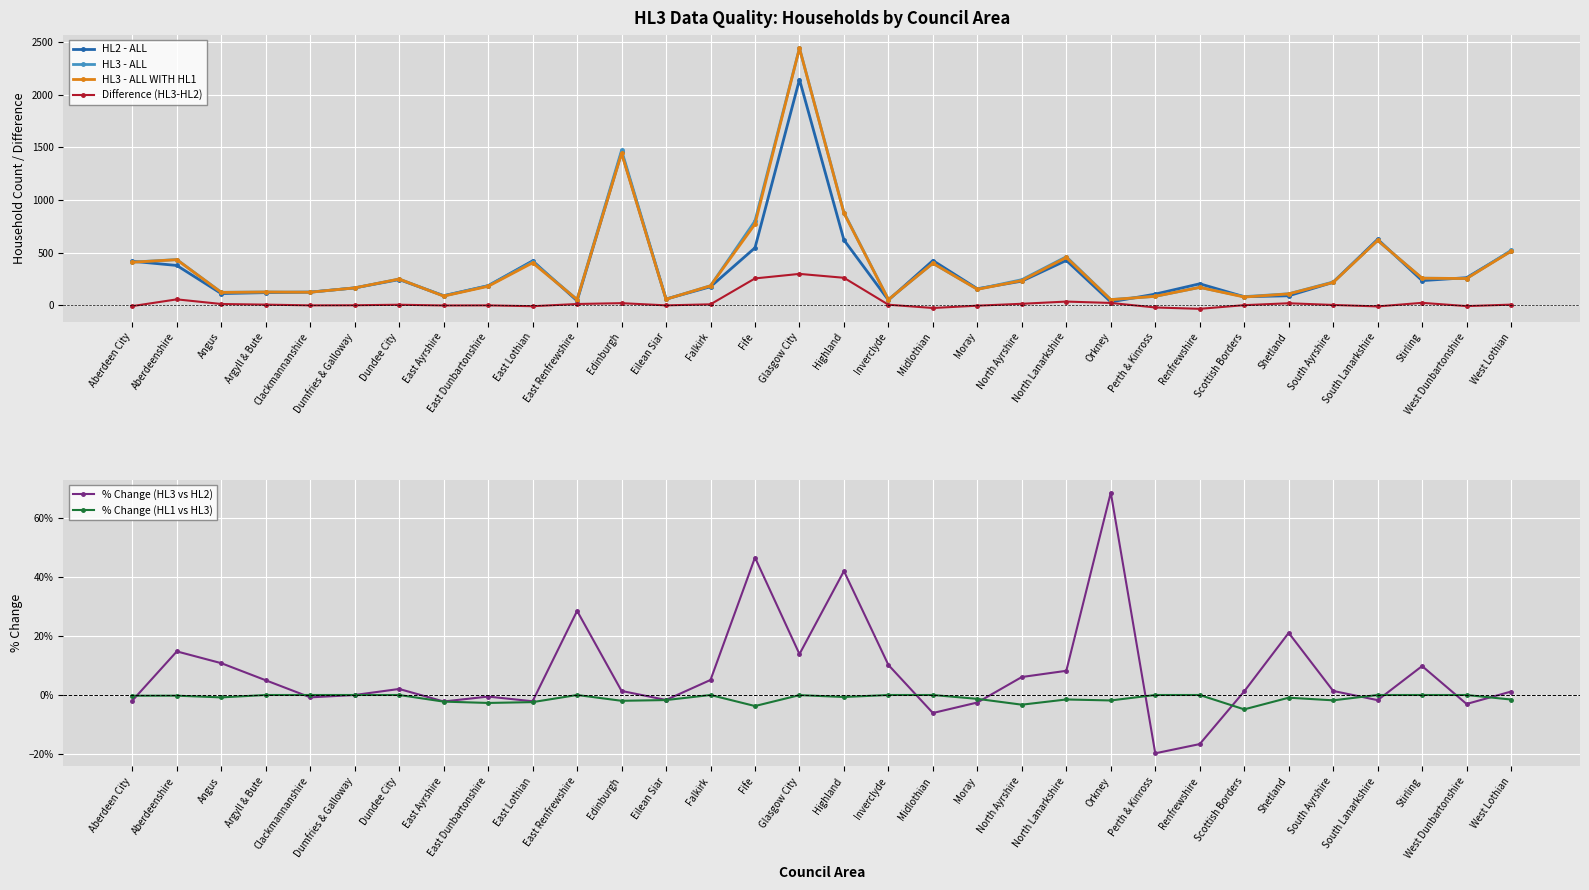

After their last crossing, which series has the higher values: HL3 - ALL WITH HL1 or HL2 - ALL?

HL2 - ALL